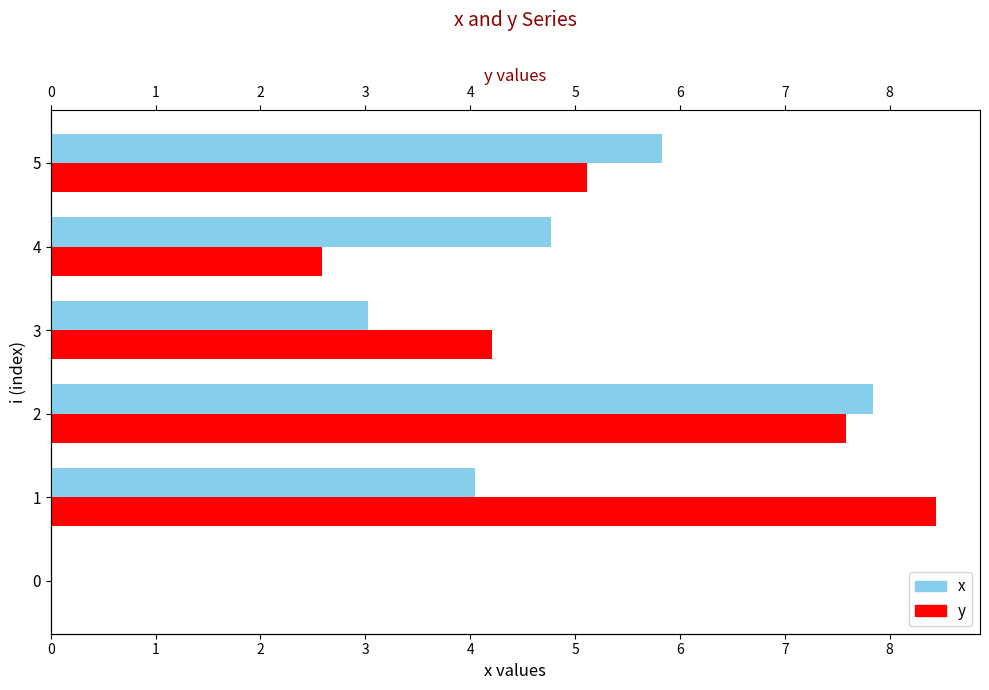

Rank the series by their average value, from highest to lowest.

y, x